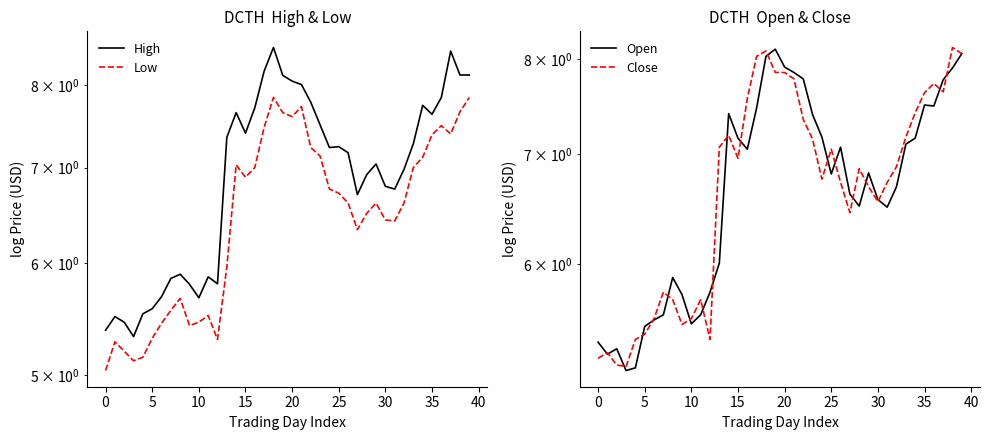

What is the value of the Open point at the 29th from the left?

6.5